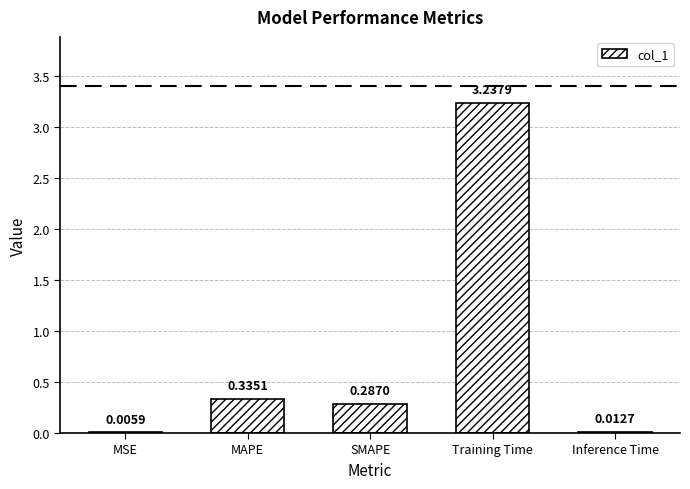

Which label corresponds to the largest value in the chart?

Training Time